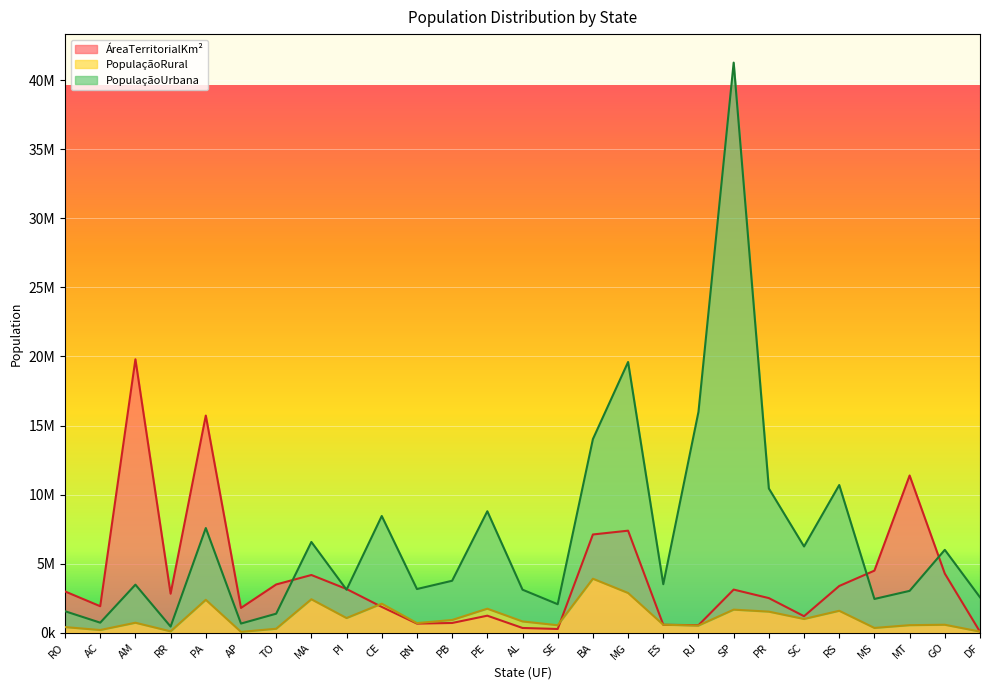

At which category is the sum across all series the highest?

SP